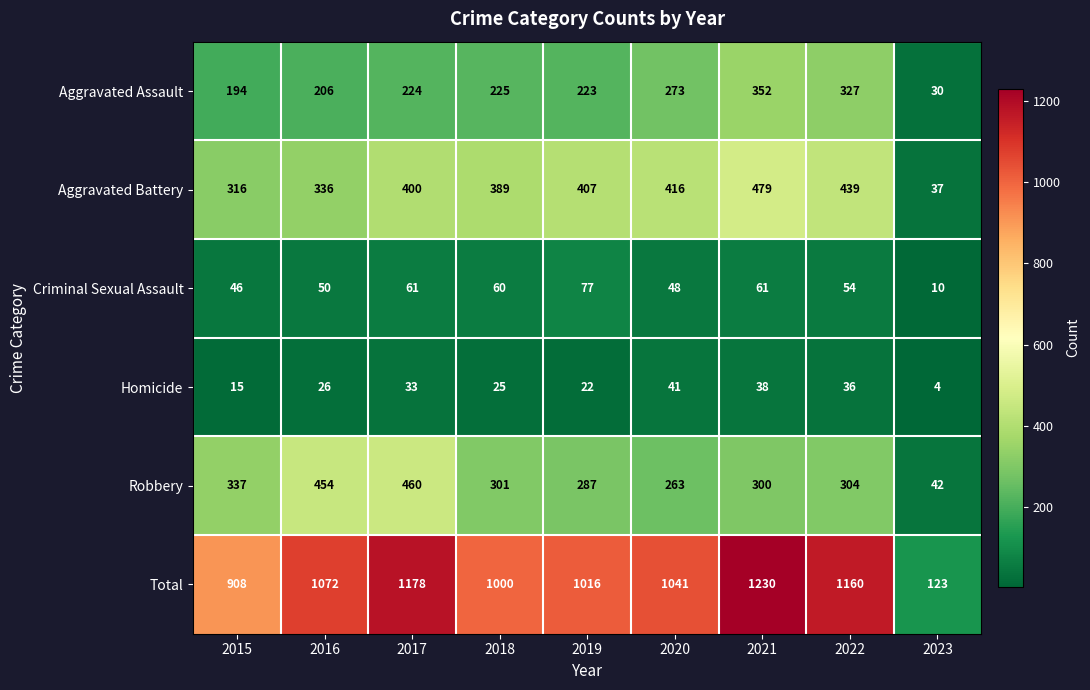

Which series has the largest total across all categories?

Total